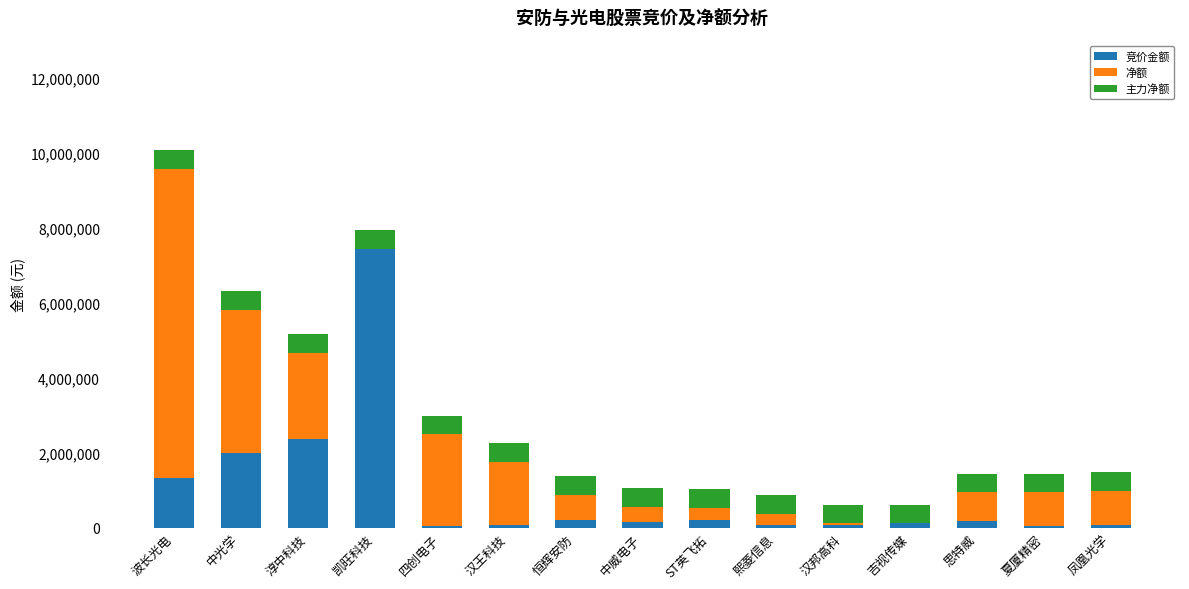

What is the highest value of the 竞价金额 series?

7438200